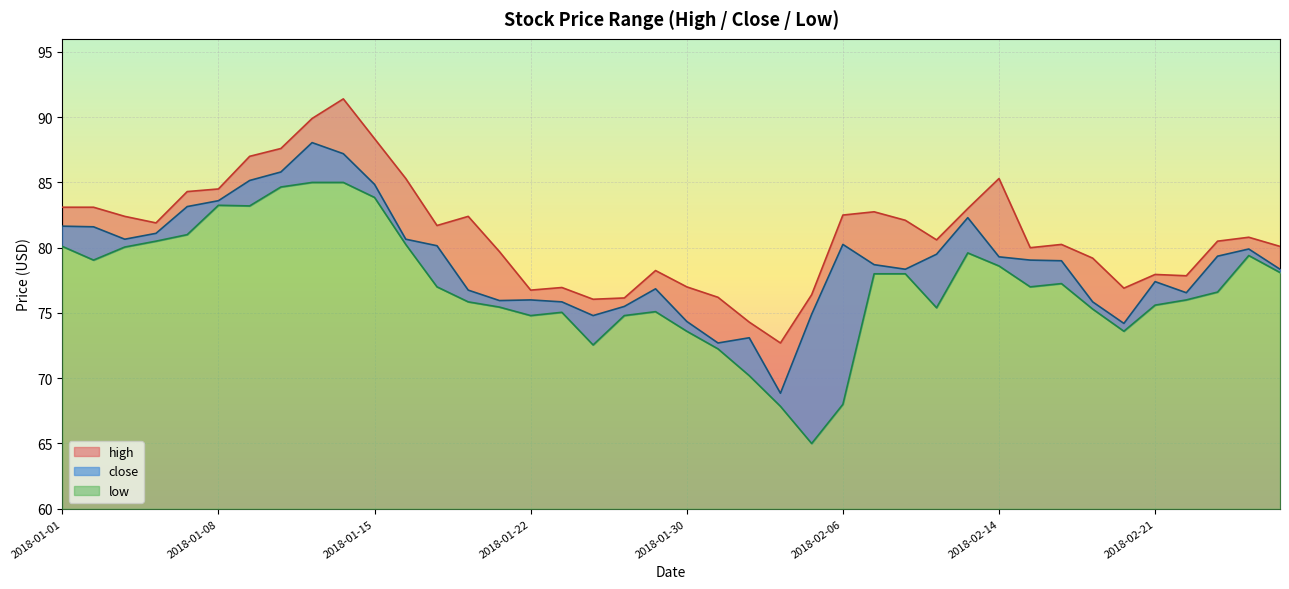

What is the difference between the second highest and minimum values in the close series?

18.4